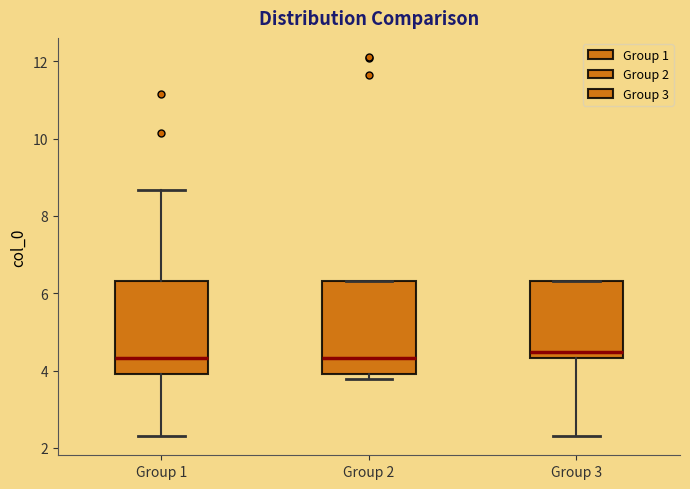

Reading left to right, transcribe this box plot: for each box, give where its median line is, the range the box spans, and where its two whiskers end, as read against the y-axis. The values are not printed on the chart, so give them approximately, as read against the axis.

Group 1: median 4.4, box 4.0 to 6.4, whiskers 2.4 to 8.6
Group 2: median 4.4, box 4.0 to 6.4, whiskers 3.8 to 6.4
Group 3: median 4.4 (just above the box's lower edge), box 4.4 to 6.4, whiskers 2.4 to 6.4